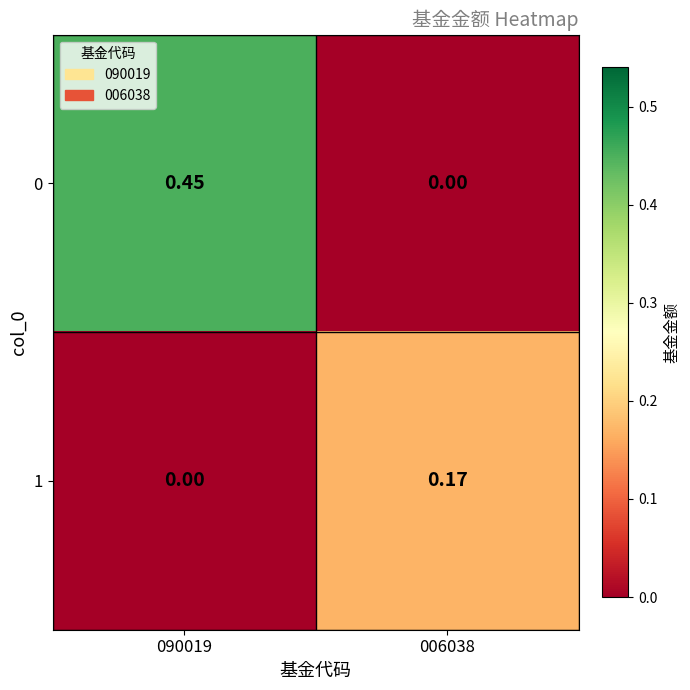

Rank the series at 090019 from highest to lowest value.

0, 1